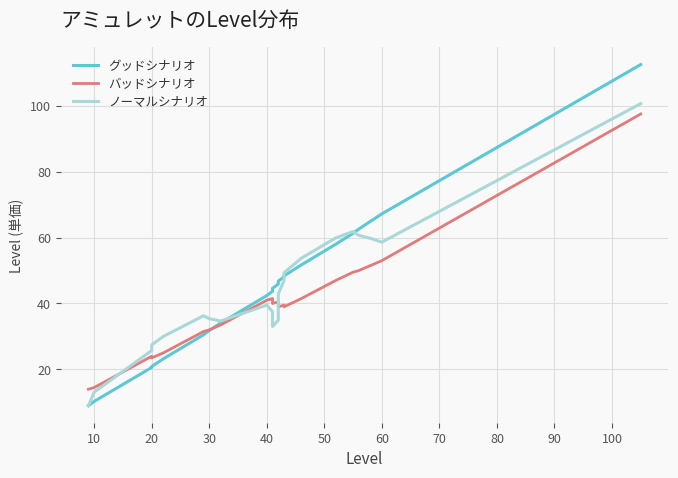

True or false: グッドシナリオ has more than 1 interior local peaks.

False